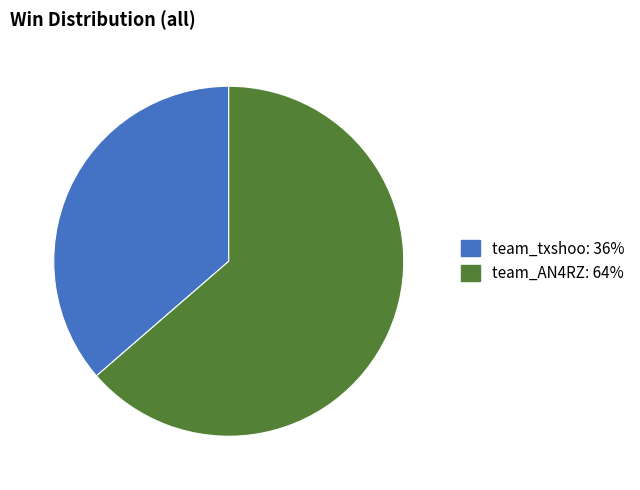

How many segments does this pie chart have?

2